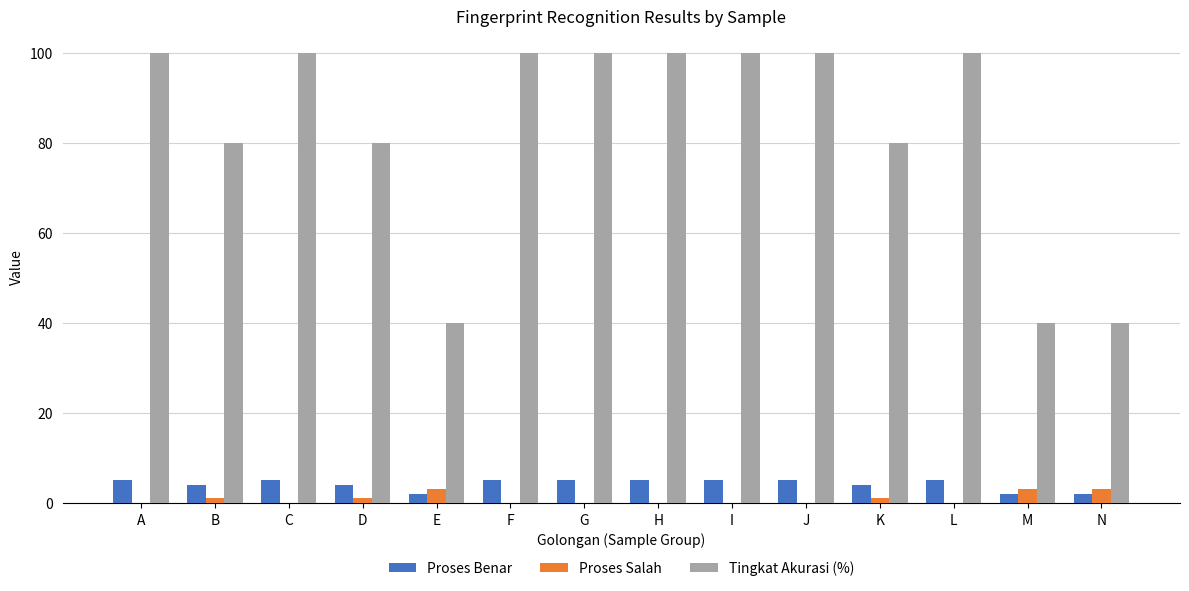

Is it true that Proses Benar equals 5 at H?

True